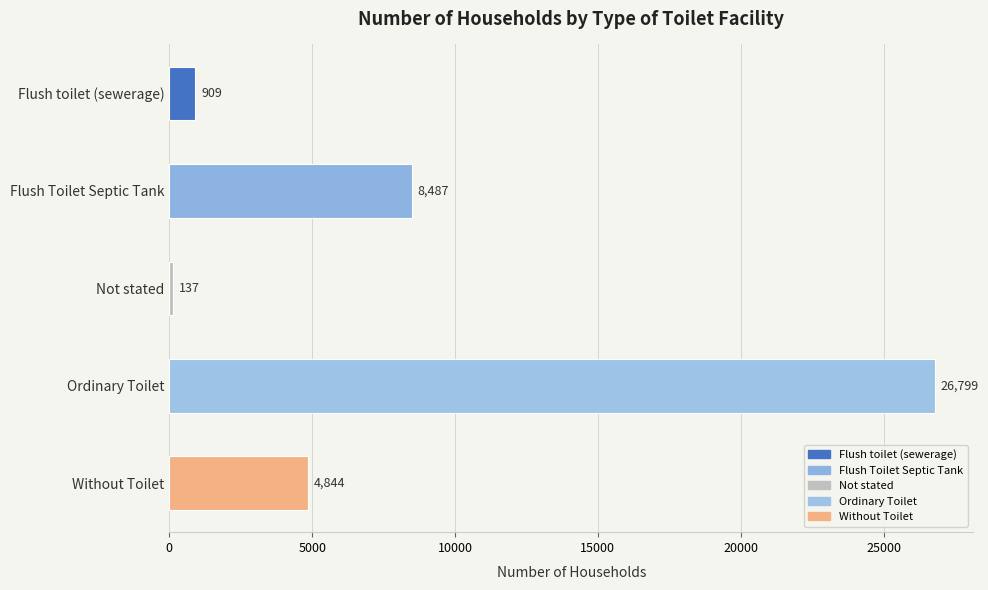

What is the difference between the second highest and minimum values?

8350